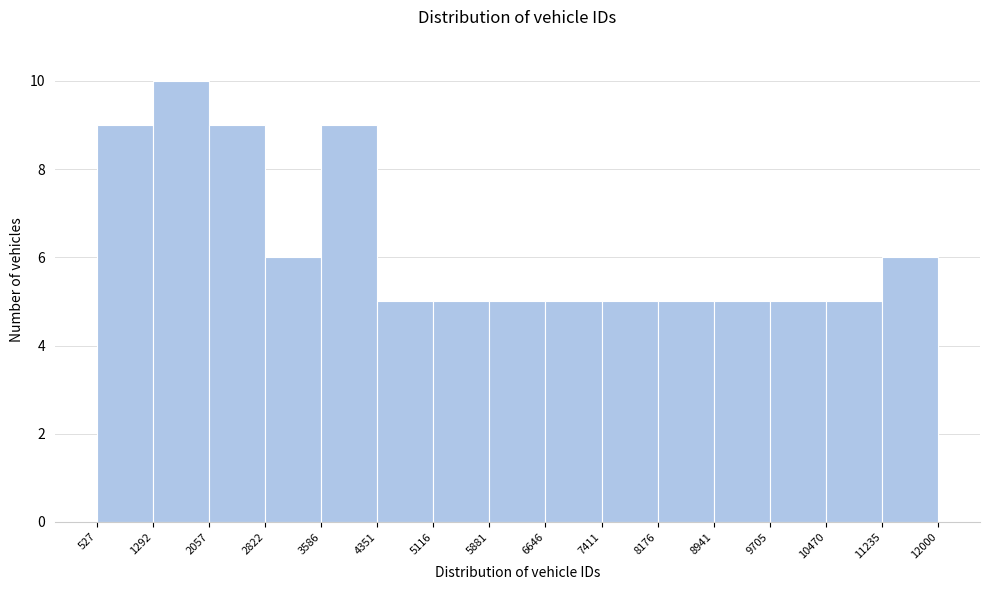

Reading left to right, transcribe this chart: for each bar, give the range it covers on the x-axis and its height. The values are not printed on the chart, so give them approximately, as read against the axis.

527 to 1292: 9
1292 to 2057: 10
2057 to 2822: 9
2822 to 3586: 6
3586 to 4351: 9
4351 to 5116: 5
5116 to 5881: 5
5881 to 6646: 5
6646 to 7411: 5
7411 to 8176: 5
8176 to 8941: 5
8941 to 9705: 5
9705 to 10470: 5
10470 to 11235: 5
11235 to 12000: 6